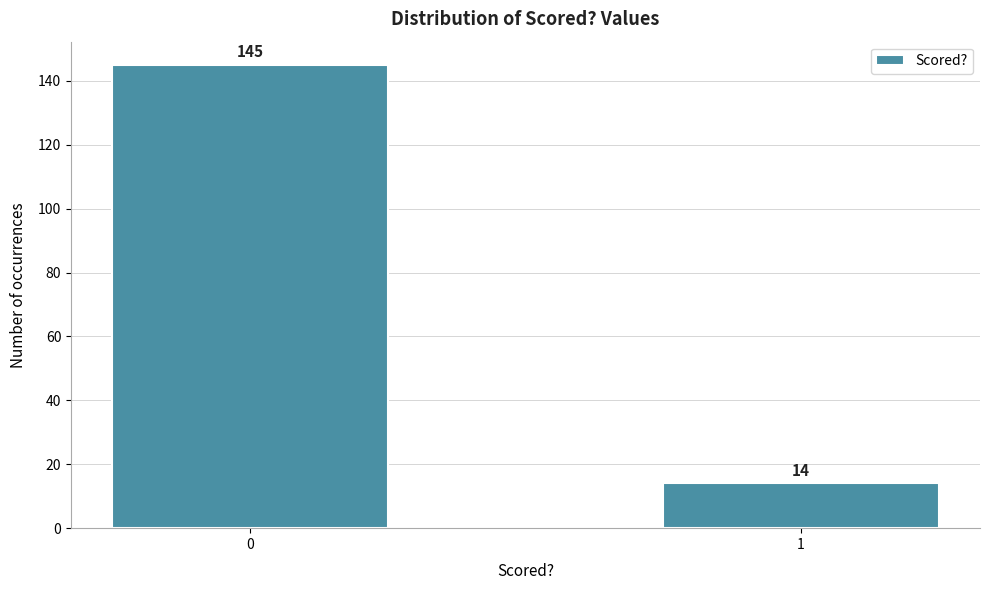

Reading left to right, extract all data points from this chart.

145	14